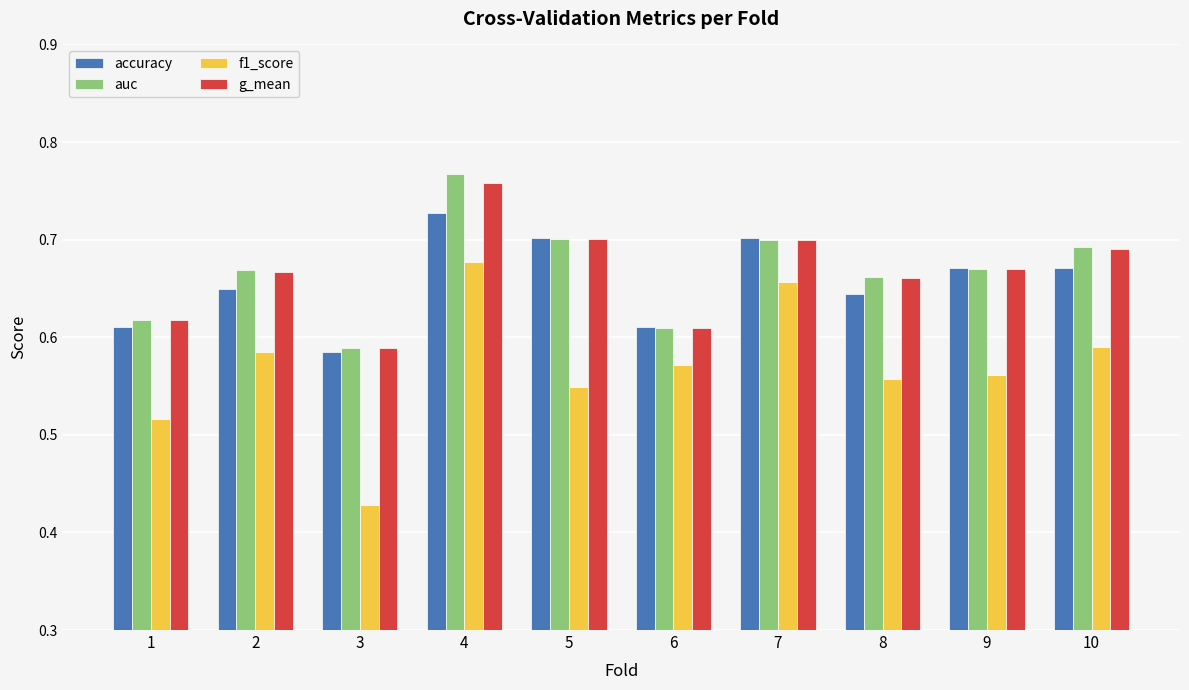

What is the difference between the maximum and minimum values in the g_mean series?

0.2